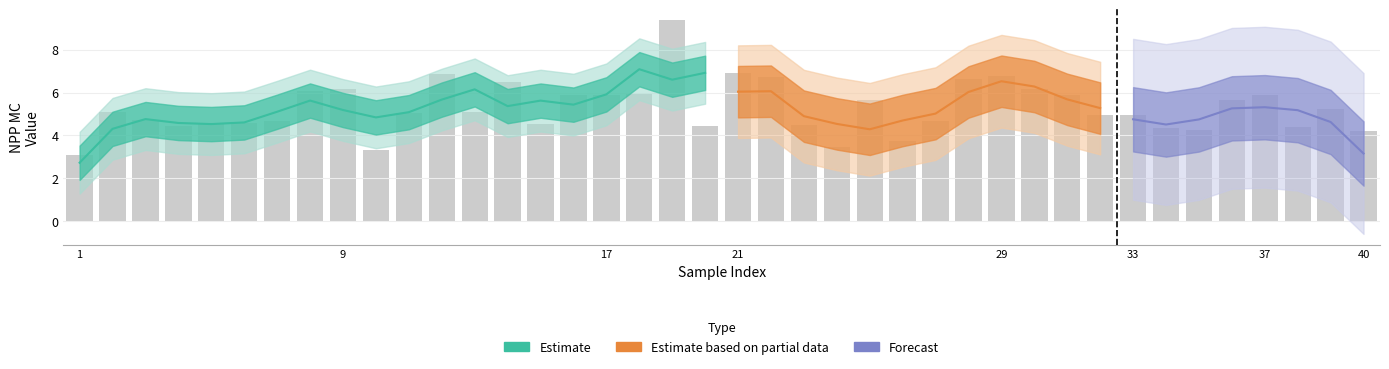

What is the sum of all values?

211.5